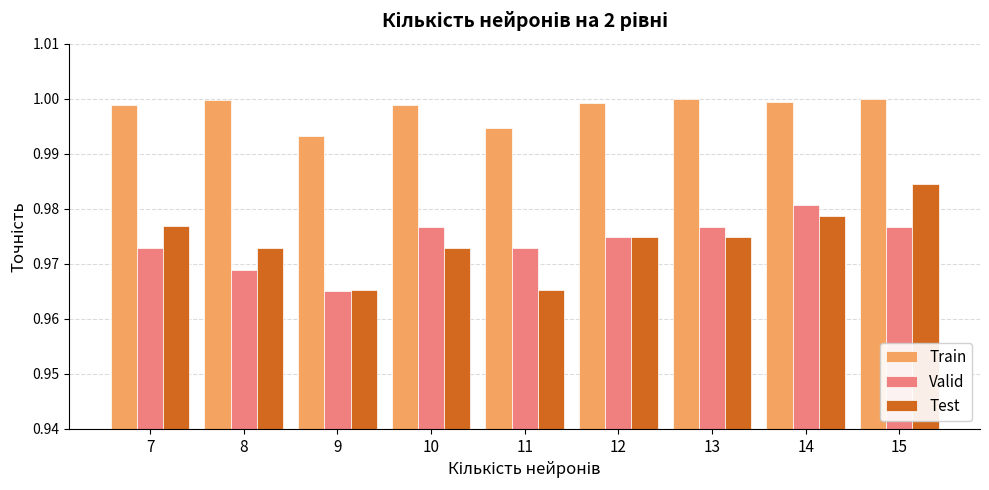

Which category has the highest value in the Test series?

15